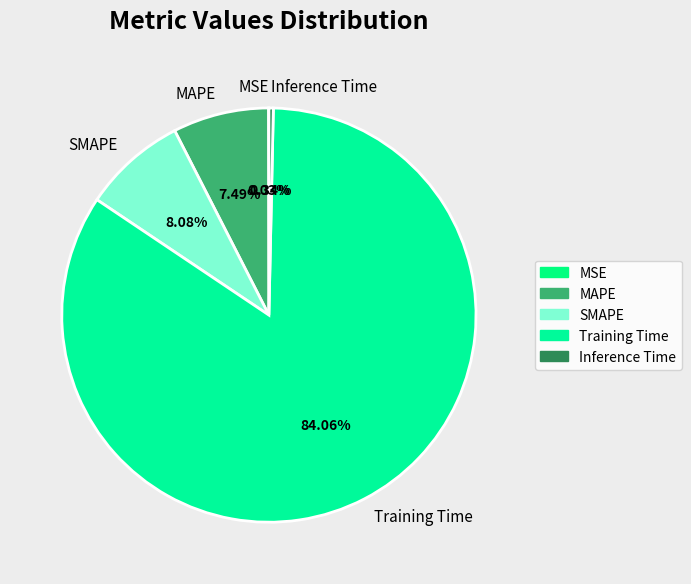

What percentage do MAPE and Inference Time together represent?

7.8%